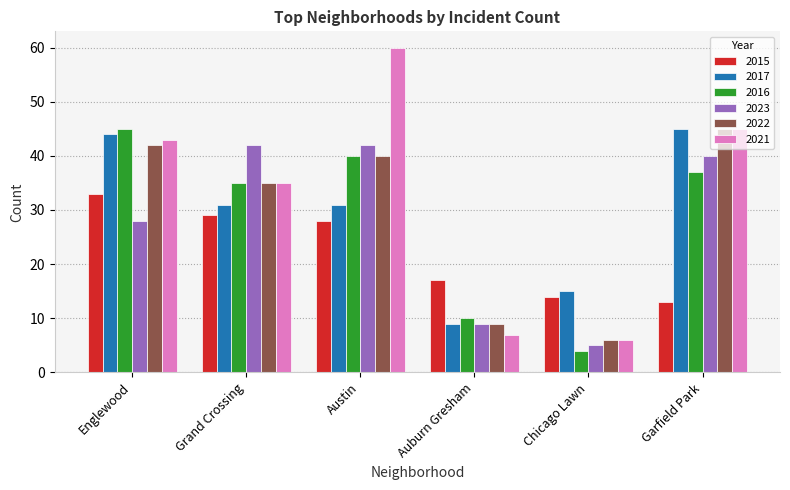

Between Grand Crossing and Chicago Lawn, which series saw the biggest shift?

2023